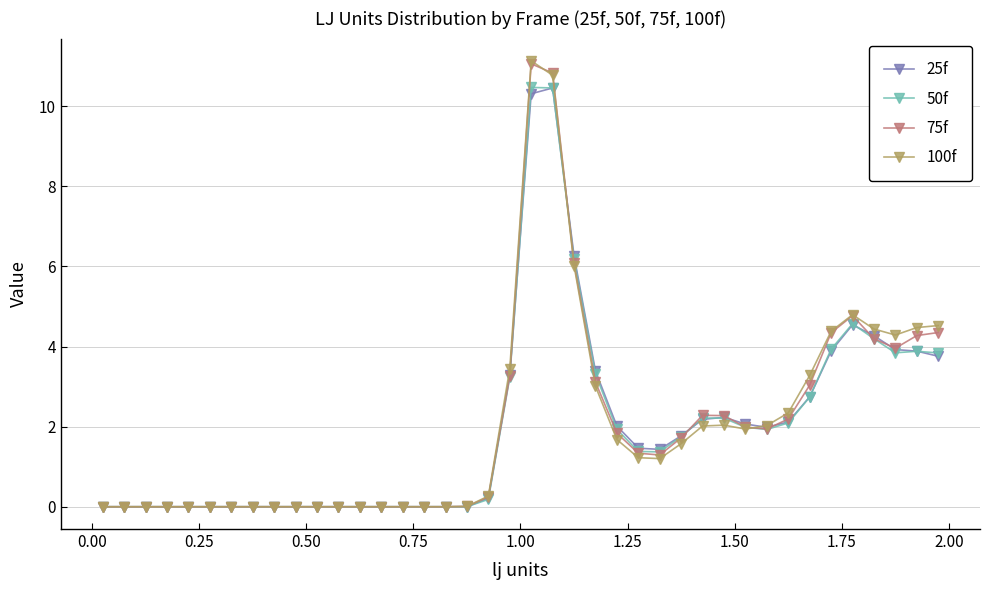

Is this an area chart (filled region under the line)?

No